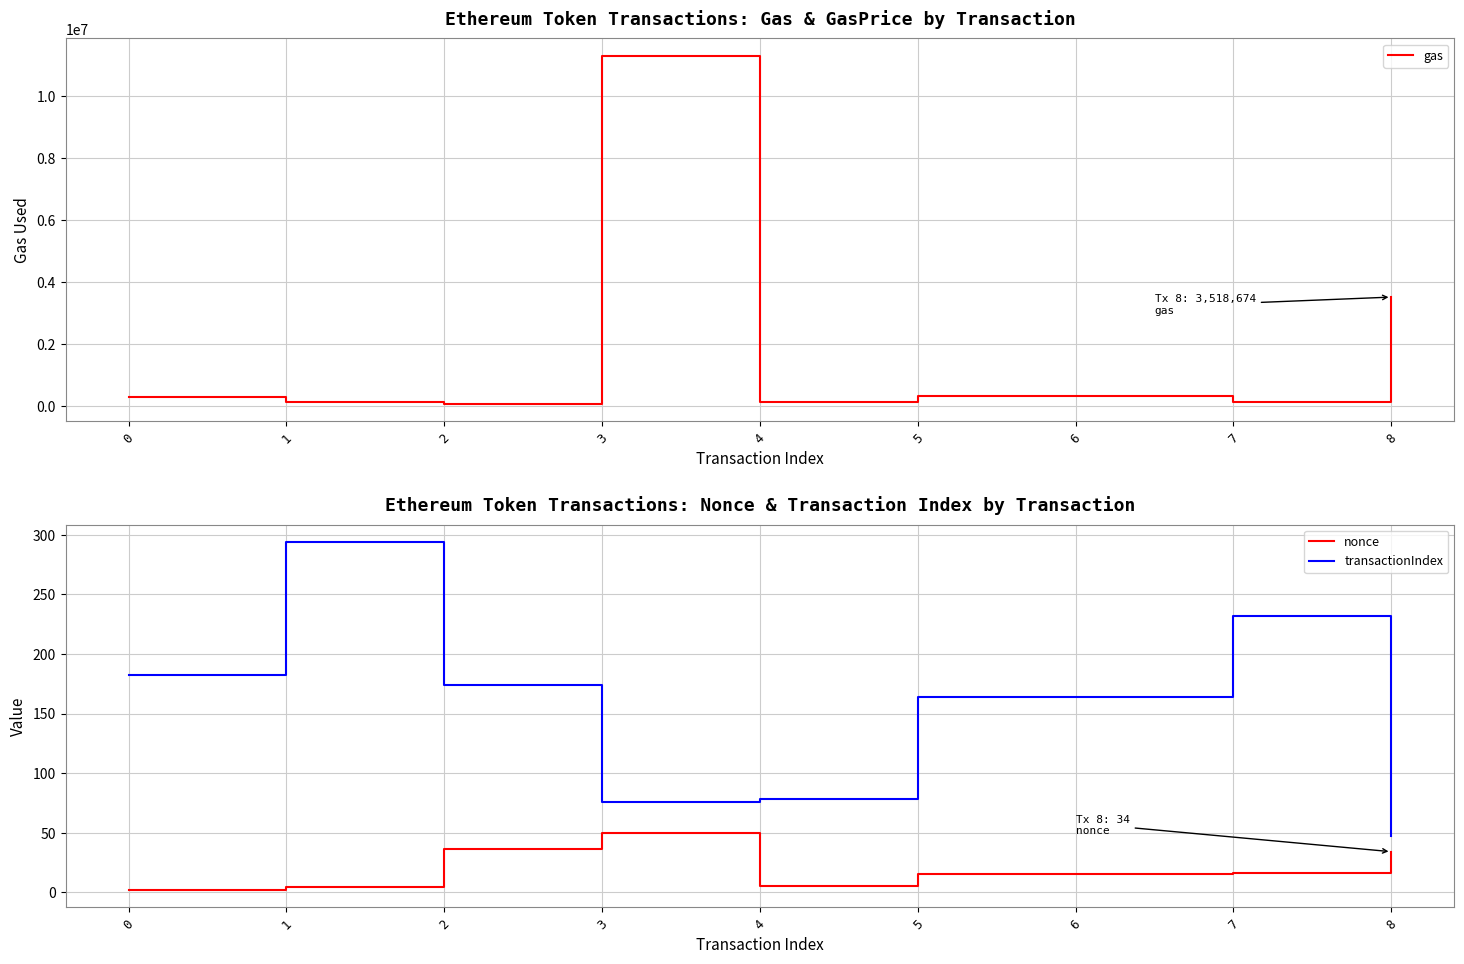

At how many categories does at least one series exceed 6954522?

1